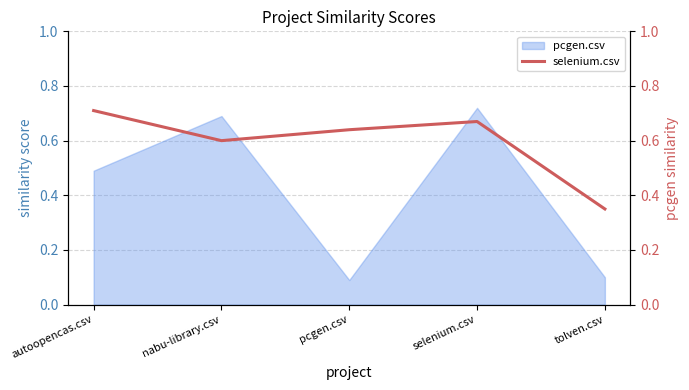

How many values are between 0 and 1?

5